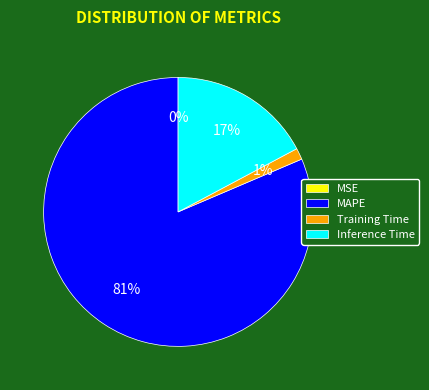

Is there a majority slice in this chart?

Yes